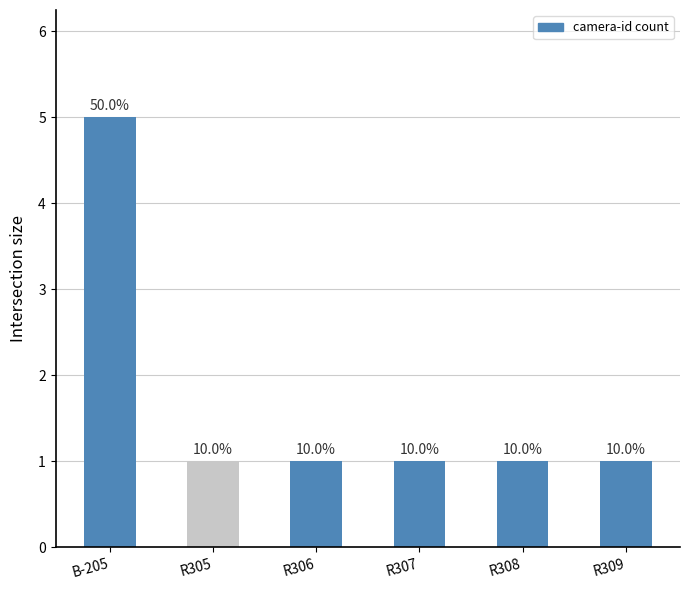

How many bars are there in total?

6